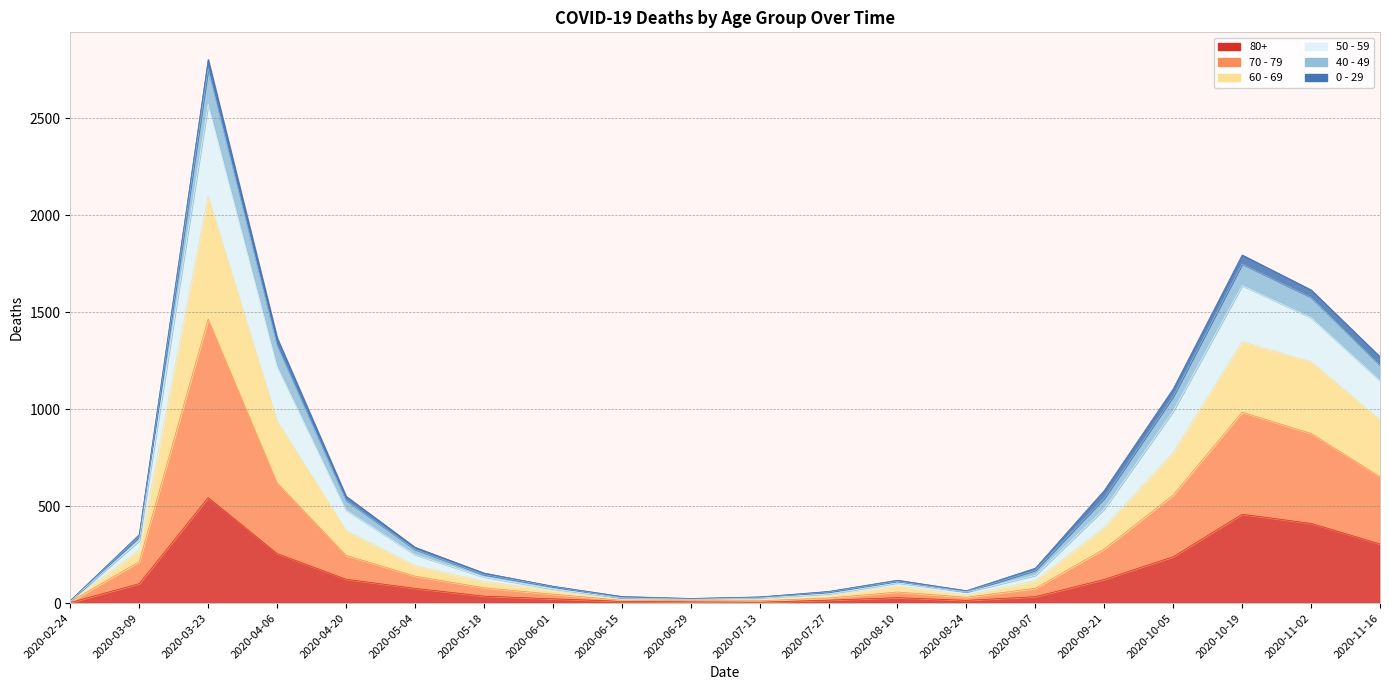

Is the value of 40 - 49 at 2020-07-27 greater than the value of 70 - 79 at 2020-11-16?

No